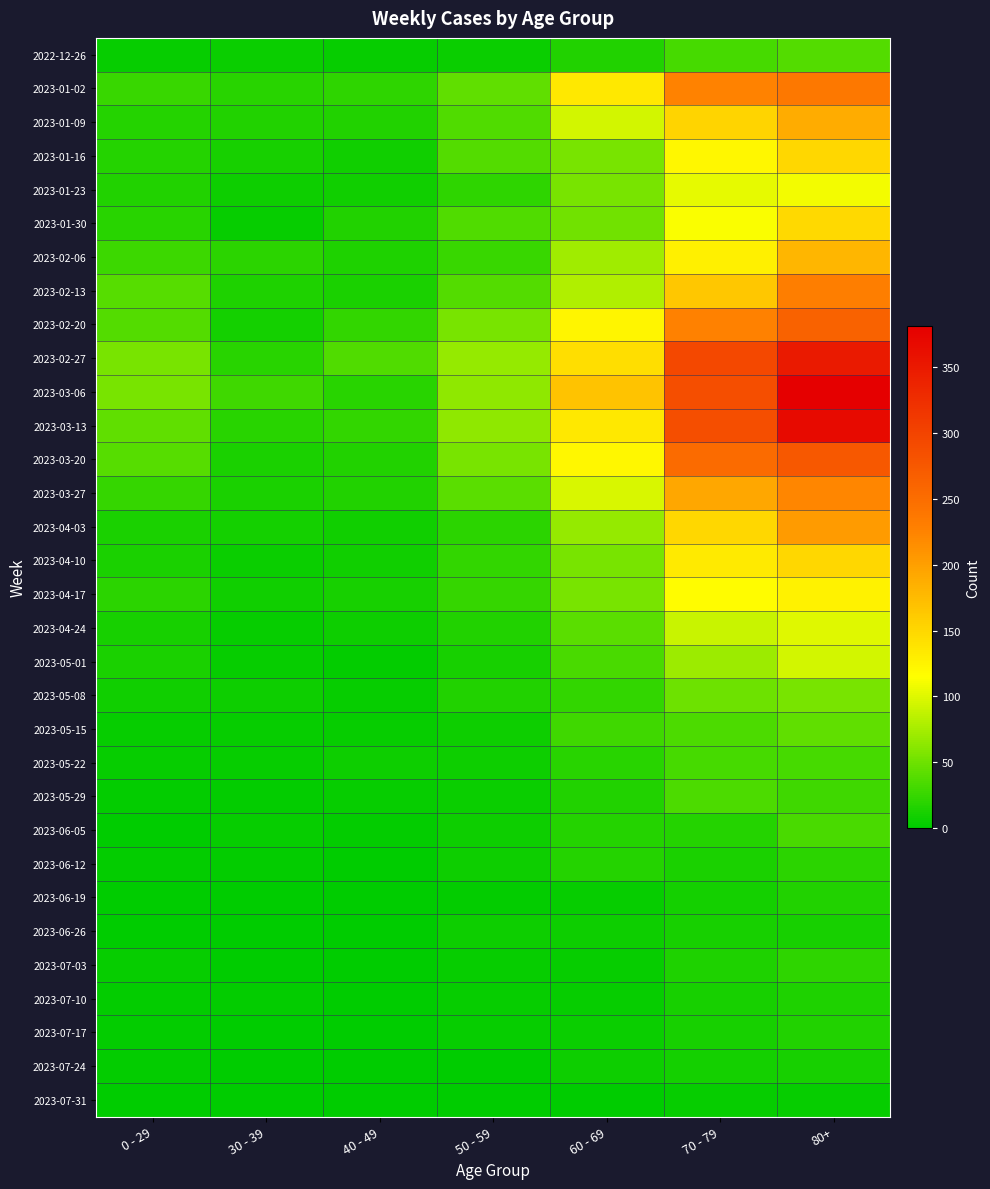

Which series changed the most between 30 - 39 and 80+?

2023-03-06